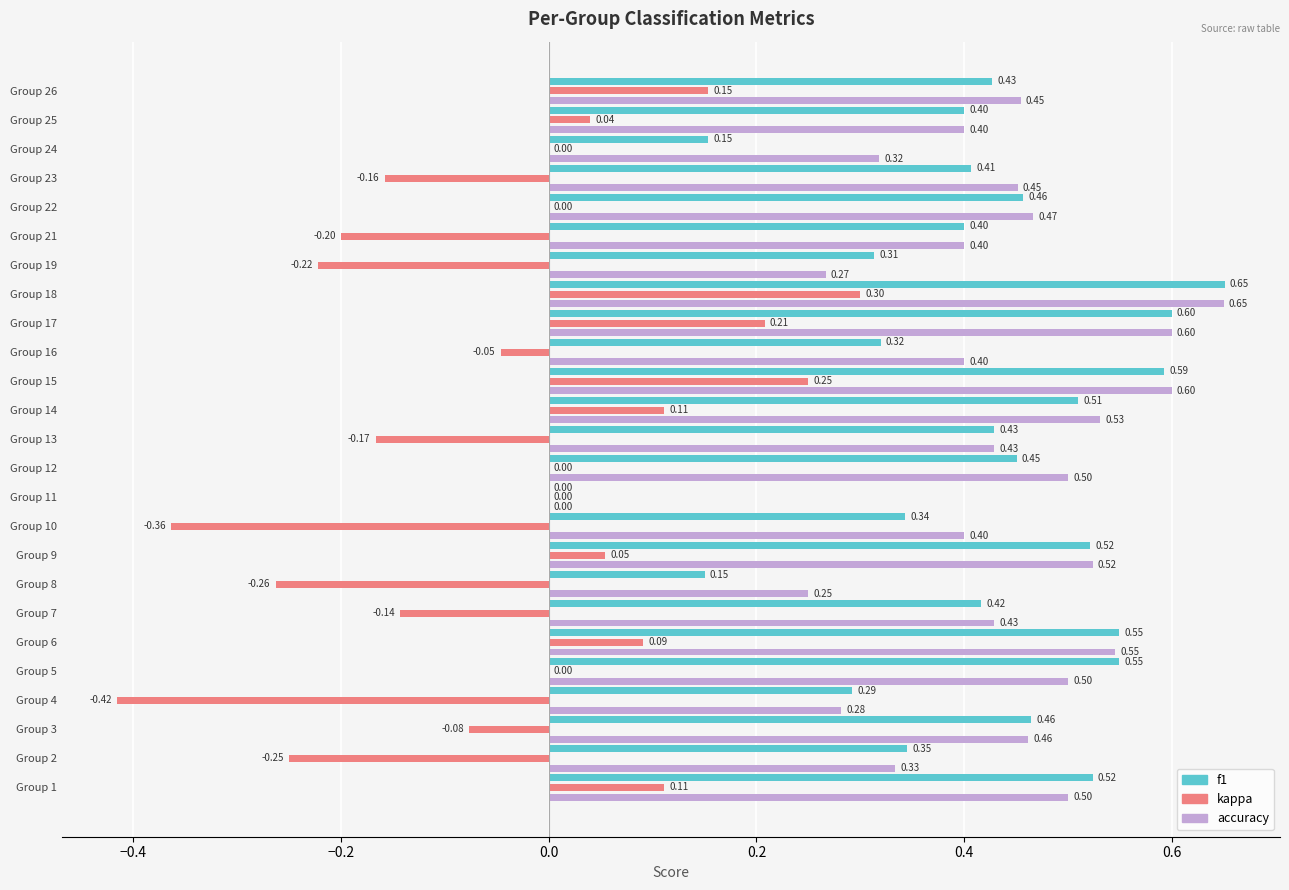

Between Group 5 and Group 24, which series saw the biggest shift?

f1